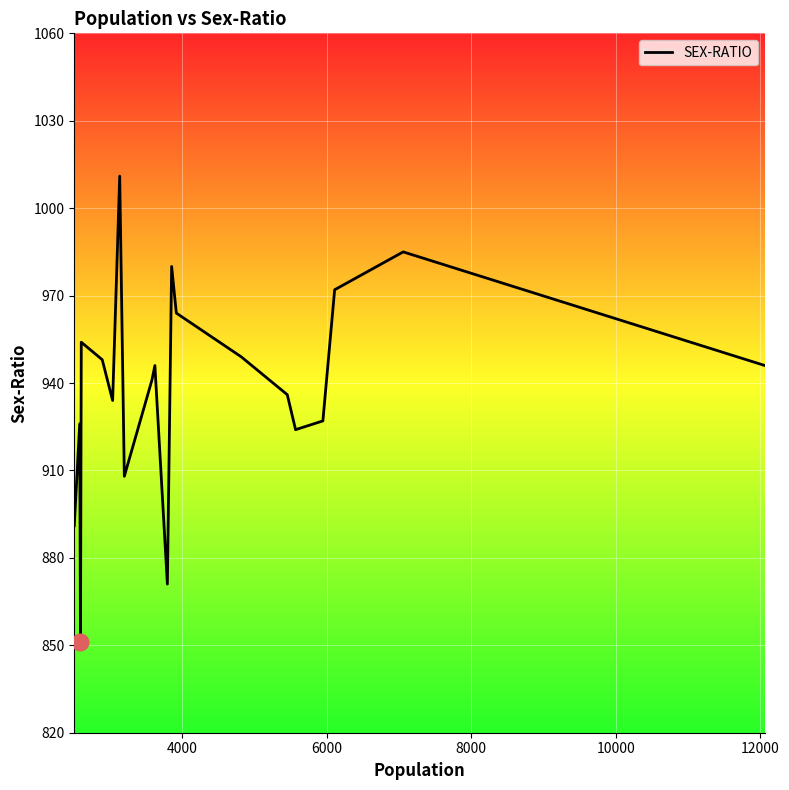

What is the smallest value displayed?

851